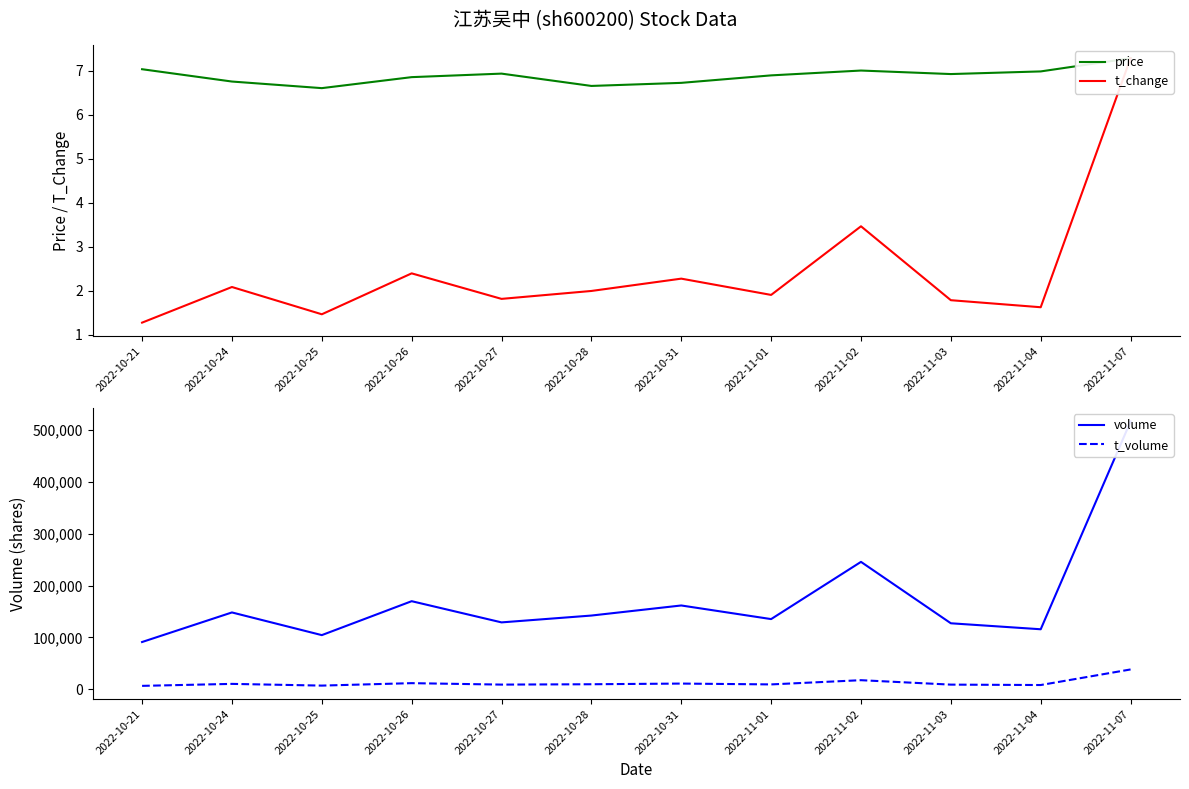

The t_change series shows 2.2 at 2022-11-04. True or false?

False